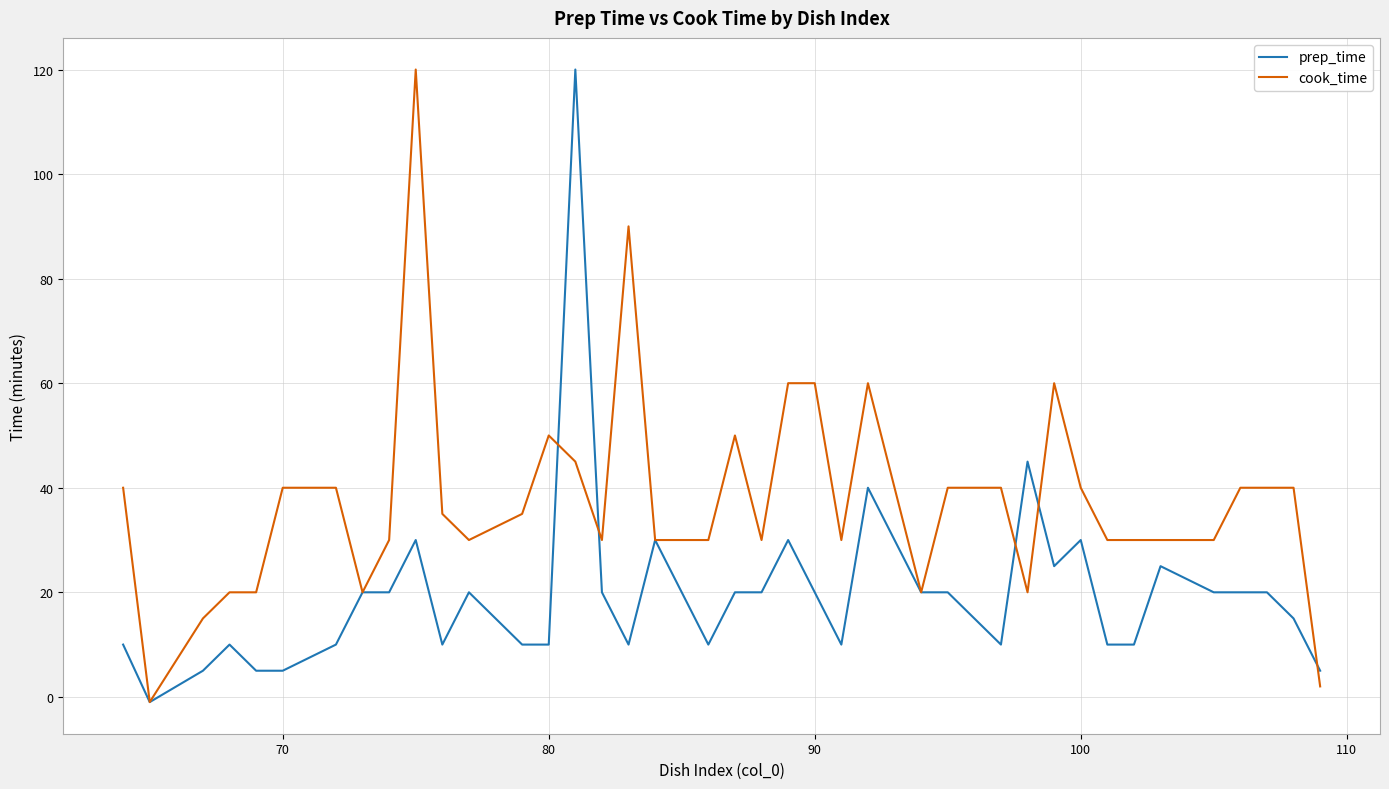

Which series has the largest total across all categories?

cook_time